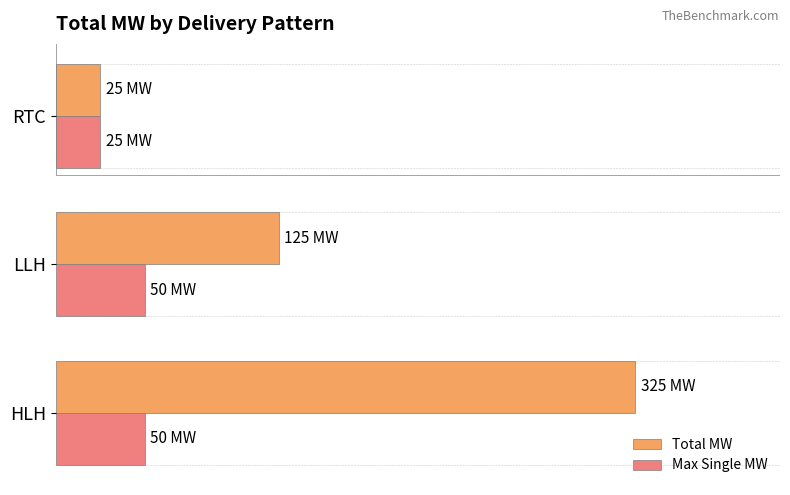

At how many categories does at least one series exceed 125?

1